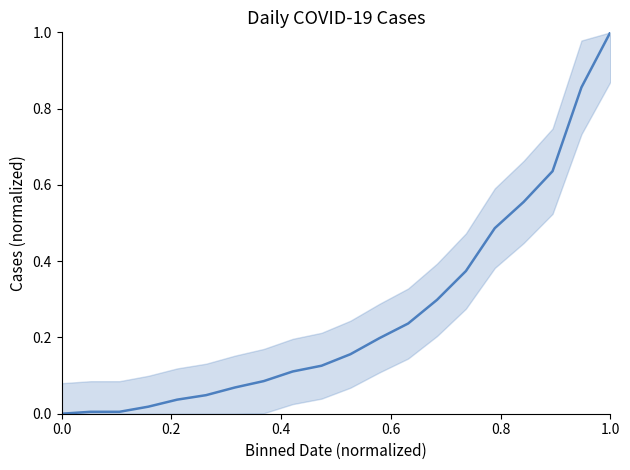

What is the difference between the maximum and minimum values?

1.0